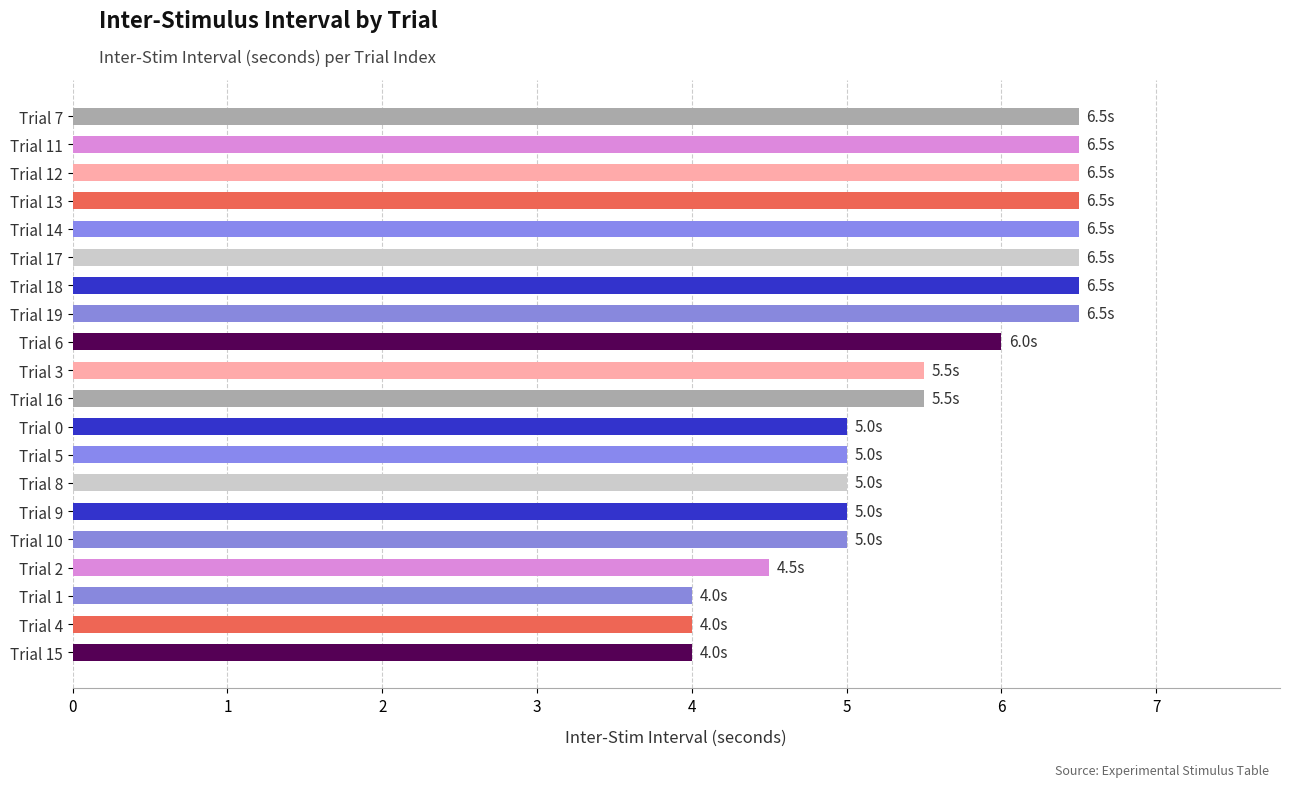

What is the difference between the maximum and minimum values?

2.5